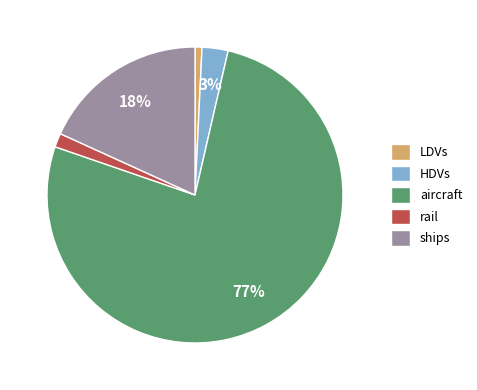

Which has a higher value, rail or ships?

ships